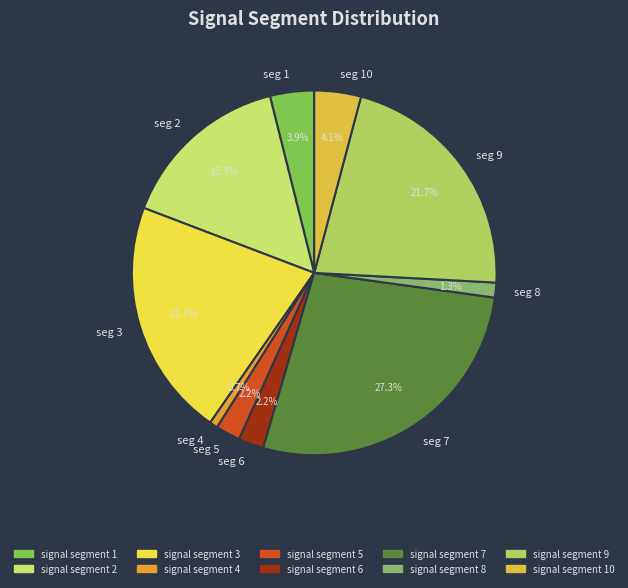

Is there any slice that represents more than half of the pie?

No